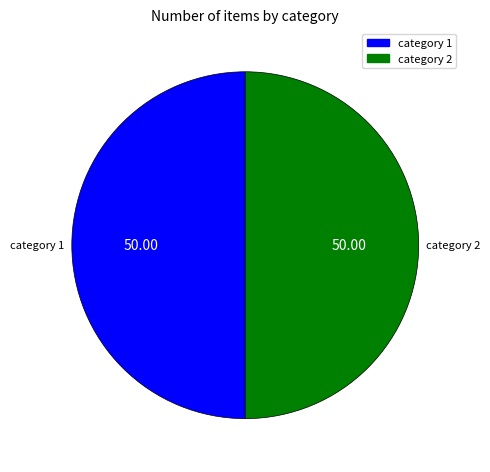

Count the number of slices in the pie.

2